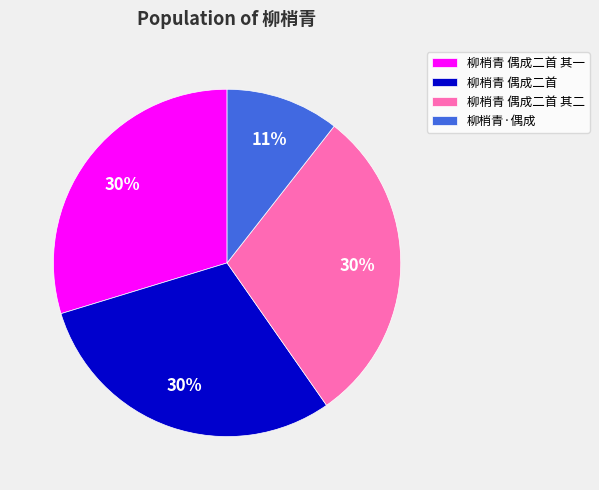

Is the sum of 柳梢青 偶成二首 其二 and 柳梢青 偶成二首 greater than half?

Yes